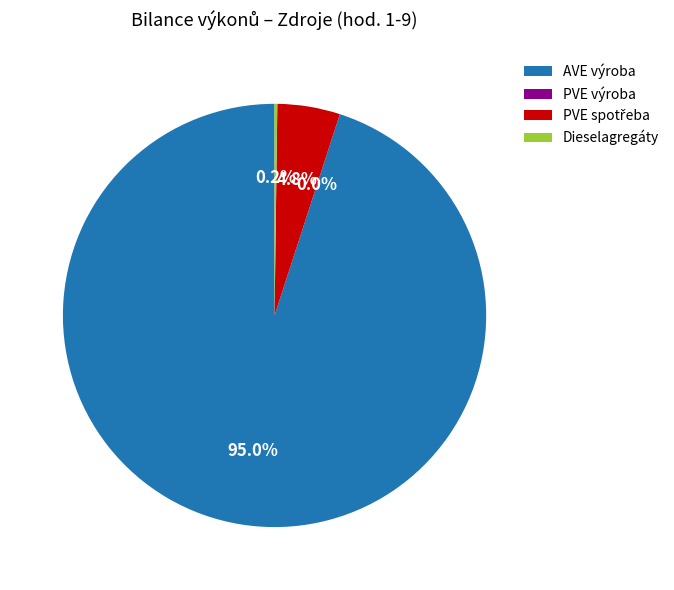

Between PVE výroba and PVE spotřeba, which is larger?

PVE spotřeba